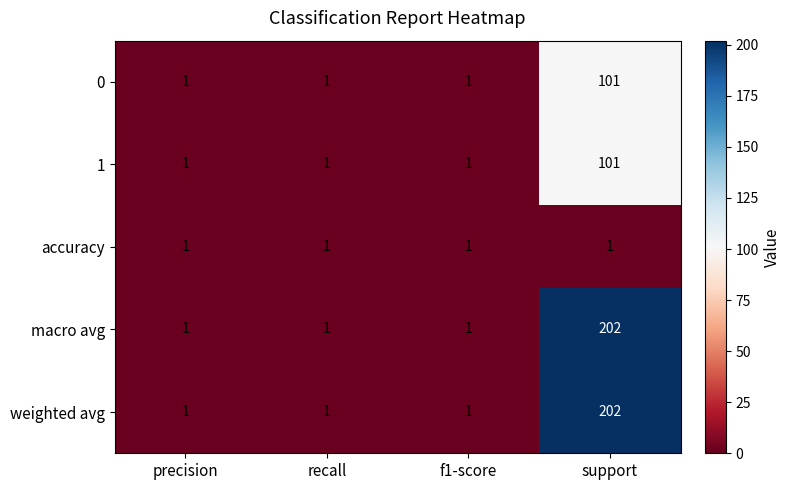

Count the 1 values in the range 1 to 101.

4